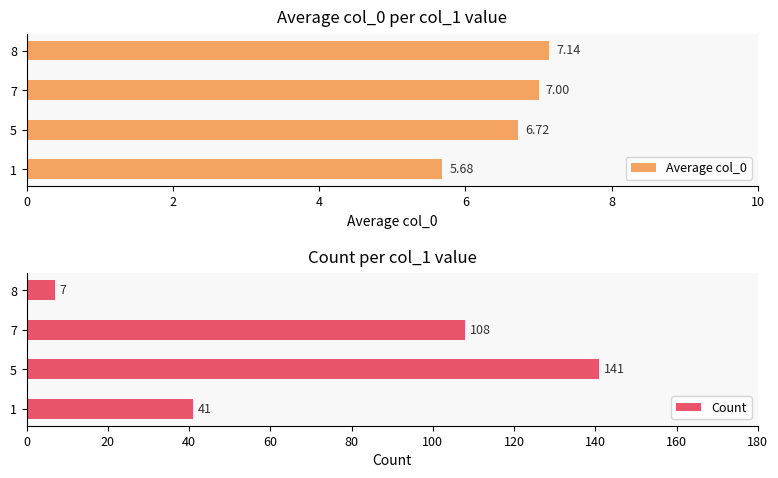

Which series has the largest total across all categories?

Count